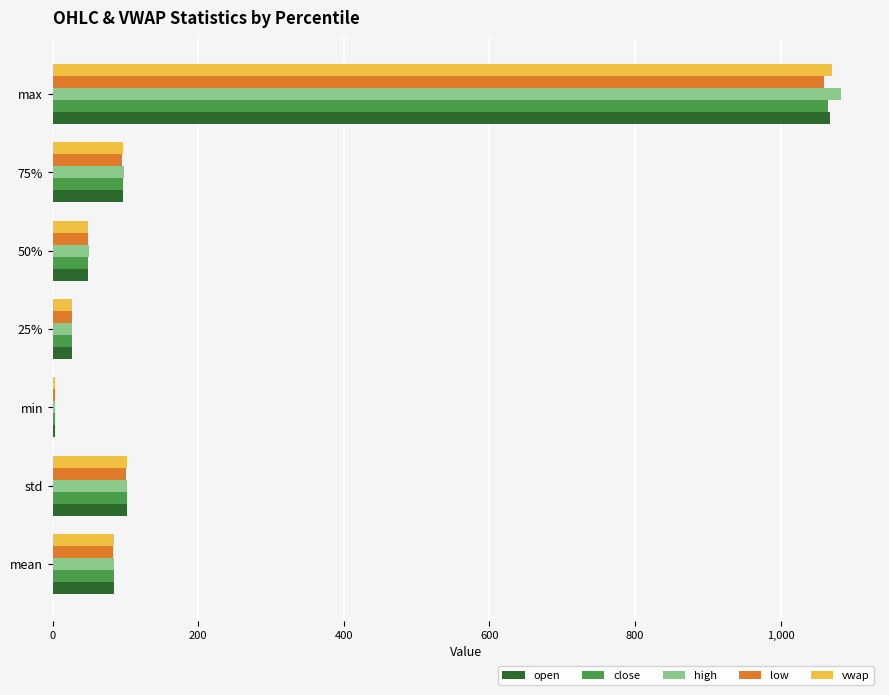

The value of high at max is 486.5. True or false?

False